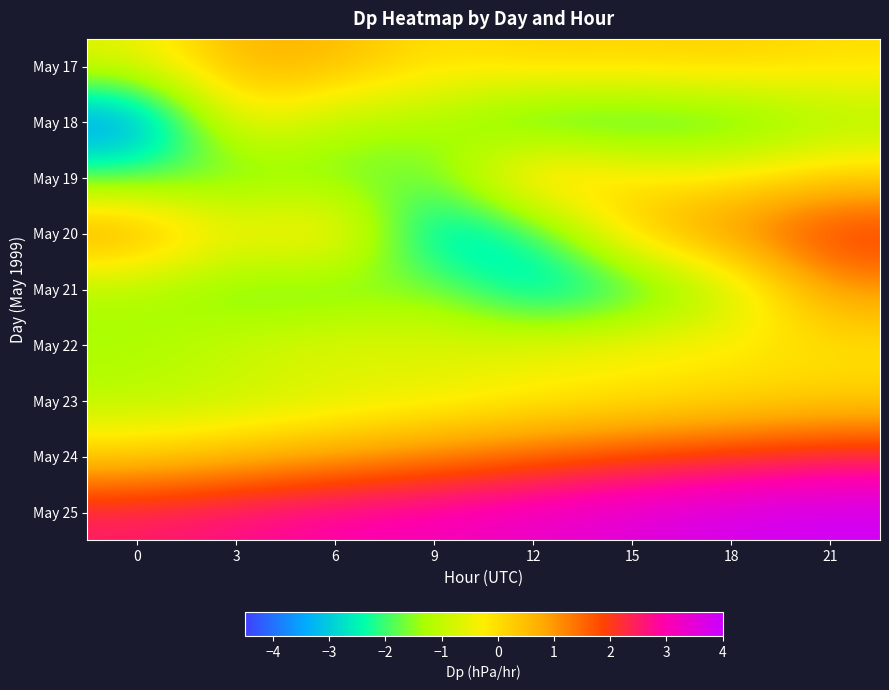

At which category is the sum across all series the highest?

21